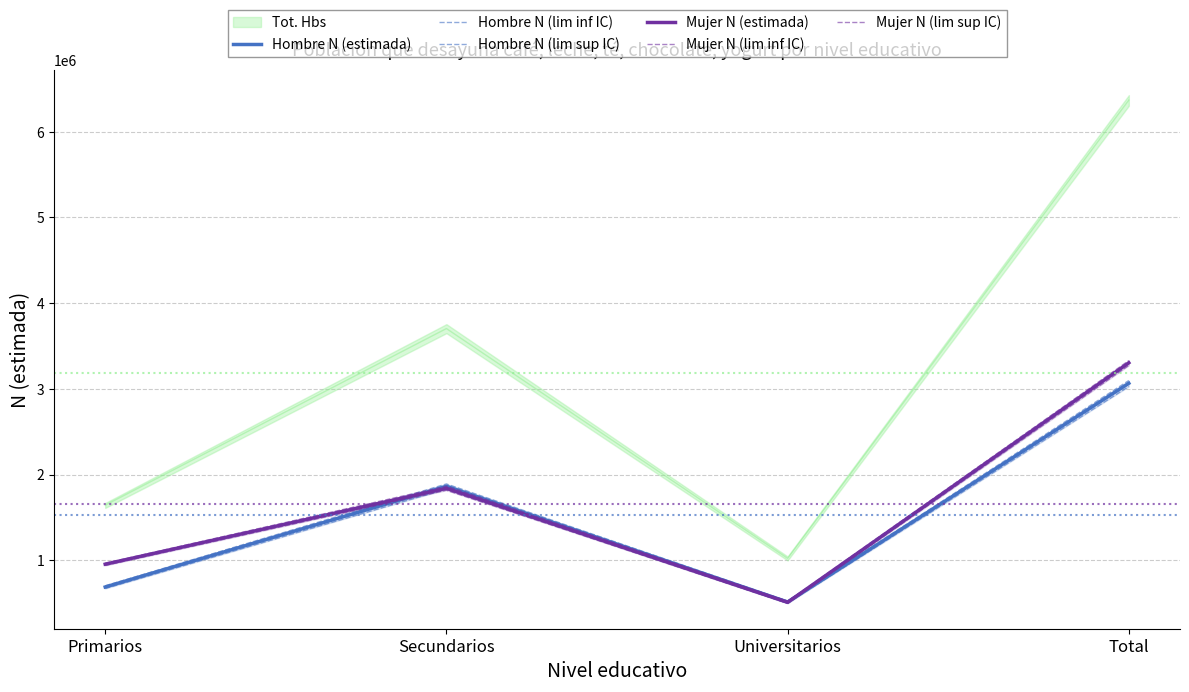

Which series has the largest range (max minus min)?

Mujer N (lim sup IC)